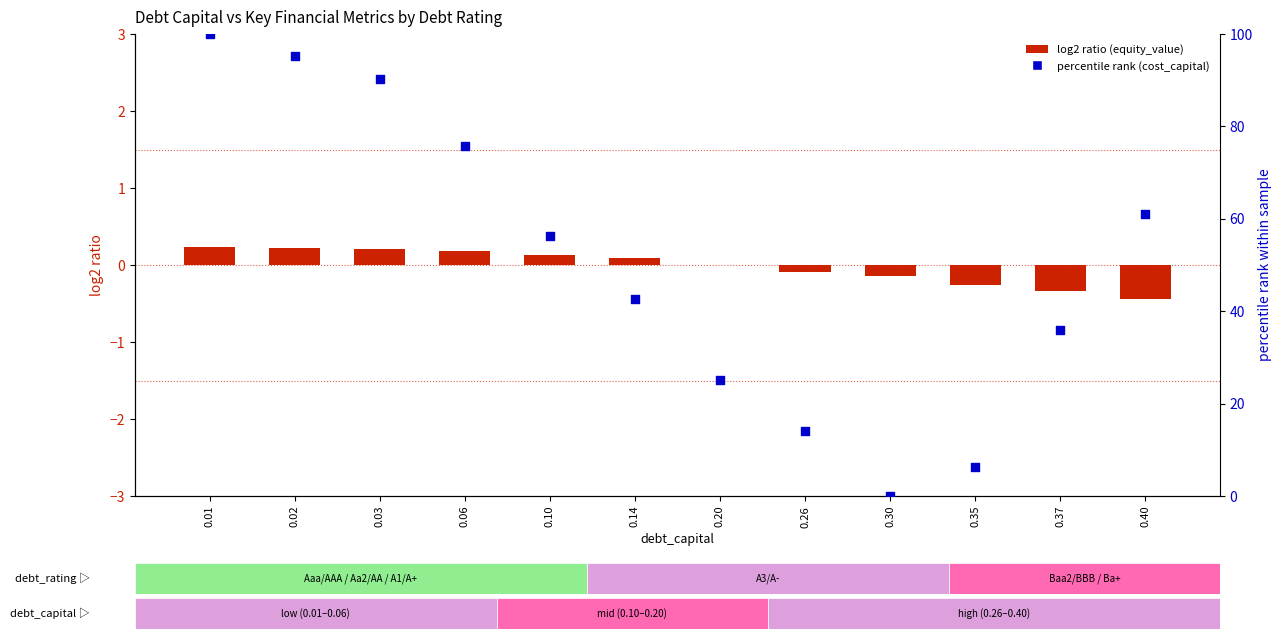

Which series has the largest total across all categories?

percentile rank (cost_capital)